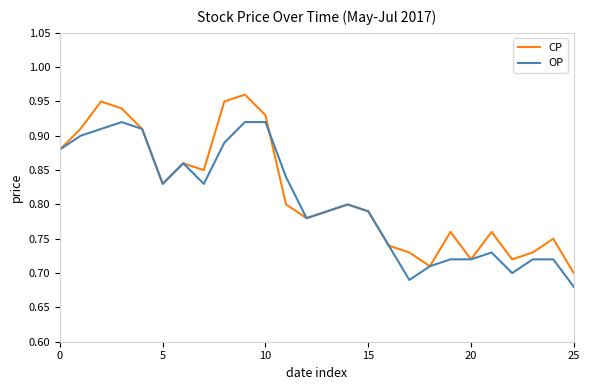

Rank the series by their maximum value, from lowest to highest.

OP, CP